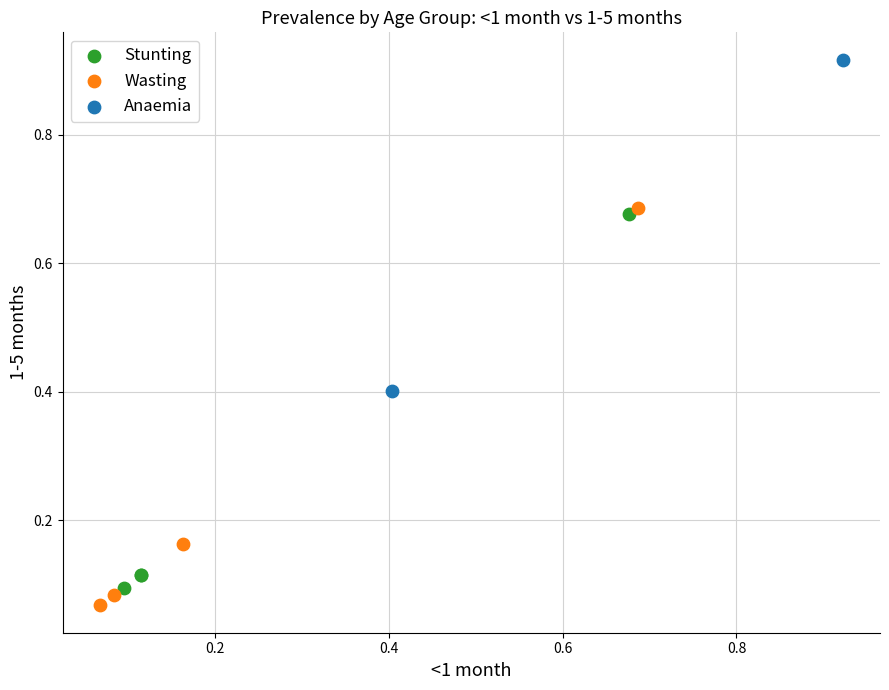

Which series has the largest Y range (max minus min)?

Wasting